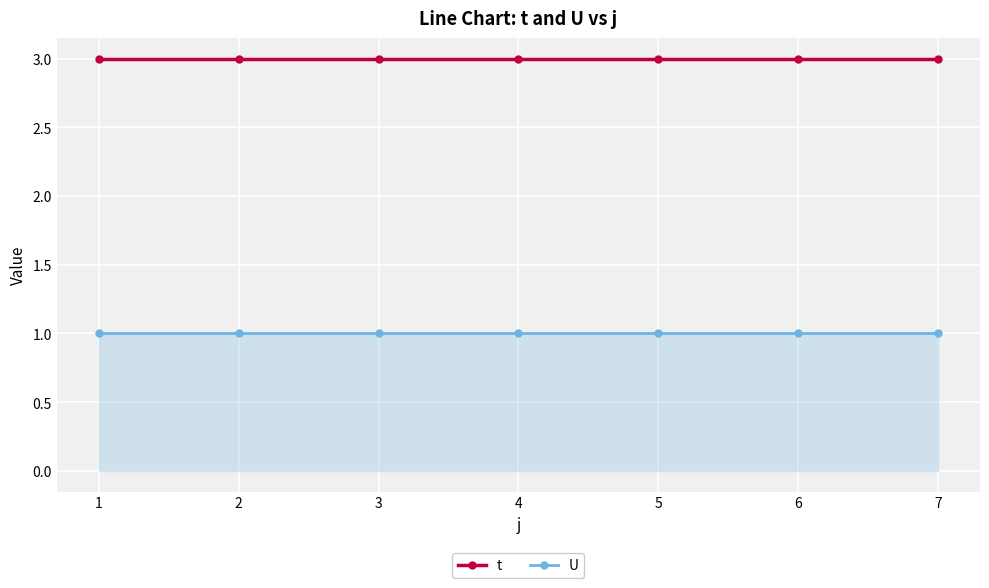

What is the value of the t point at the 4th from the left?

3